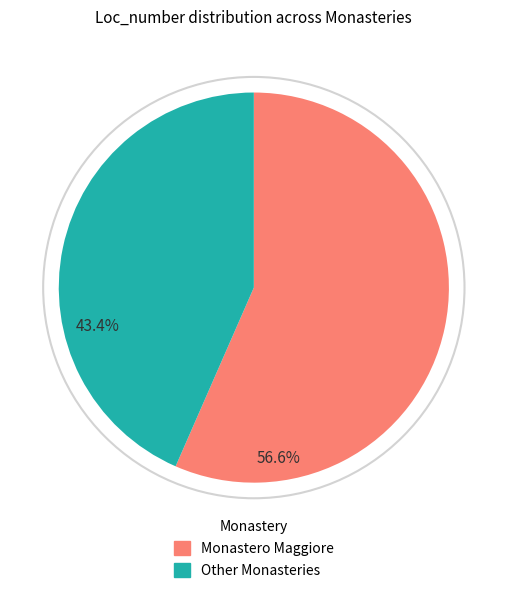

Approximately how many times larger is the value at Other Monasteries compared to Monastero Maggiore?

0.8